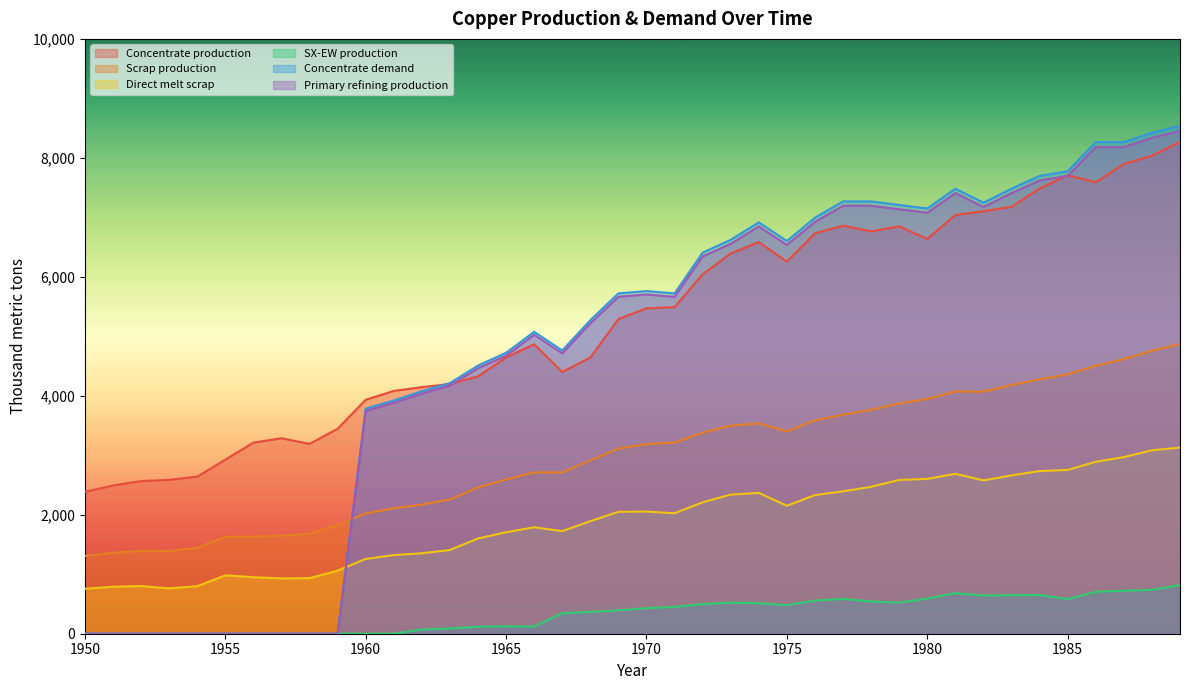

How many interior local valleys does the Concentrate production series have?

6